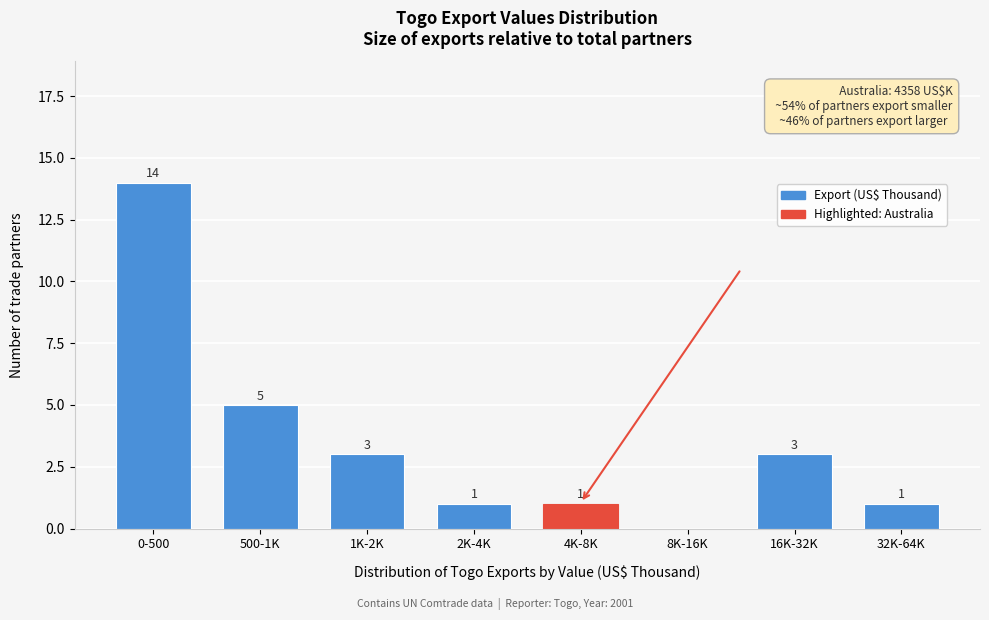

Reading left to right, extract all data points from this chart.

0-500=14	500-1K=5	1K-2K=3	2K-4K=1	4K-8K=1	8K-16K=0	16K-32K=3	32K-64K=1